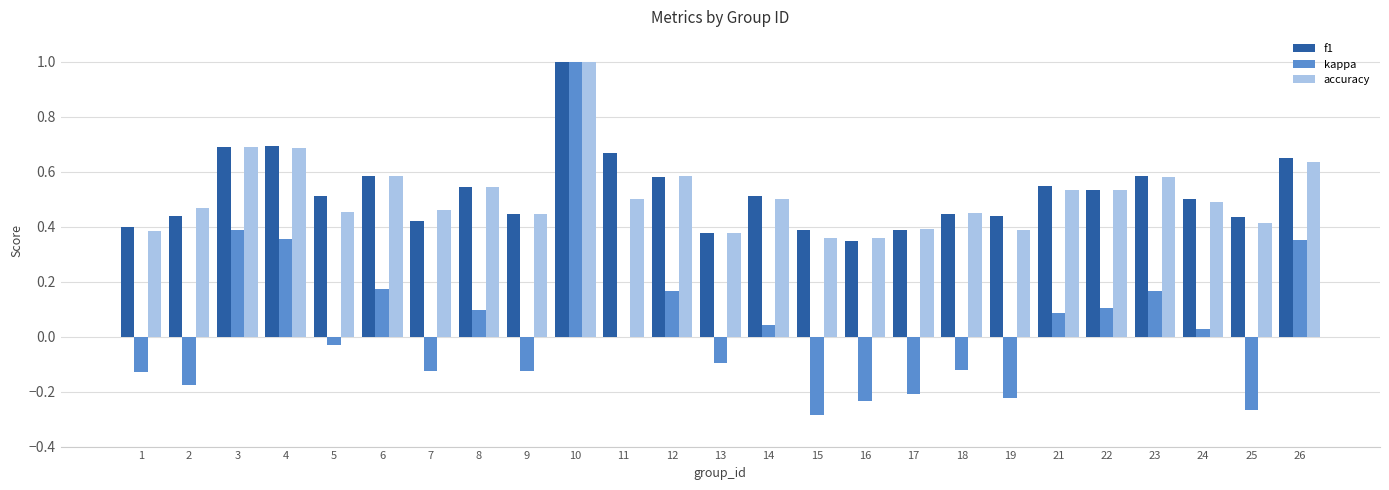

What is the sum of all f1 values?

13.1